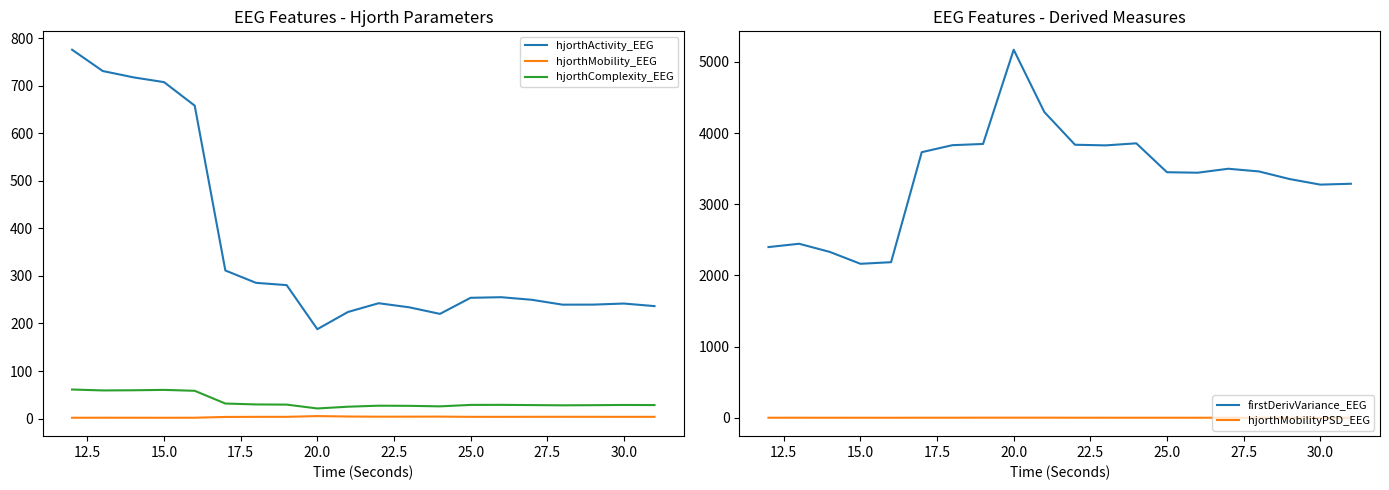

What is the minimum value shown in the chart?

1.3